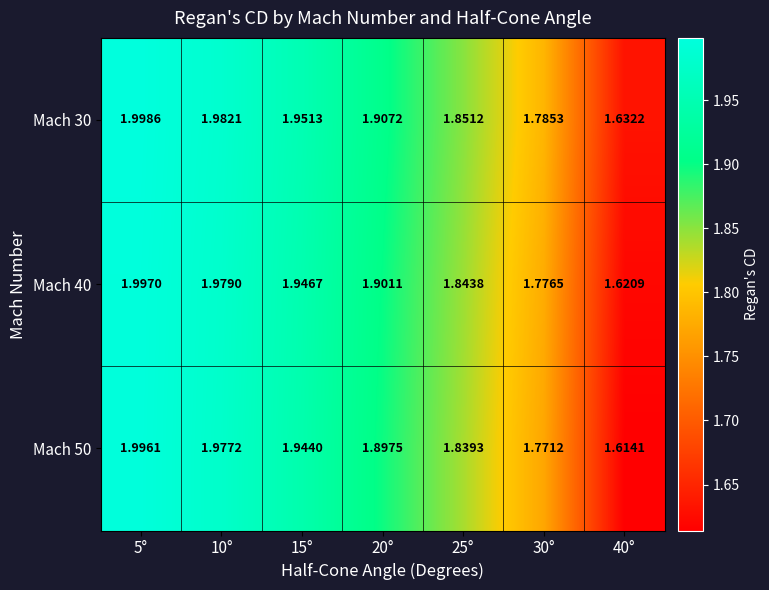

Is the value of Mach 30 at 15° greater than the value of Mach 40 at 20°?

Yes